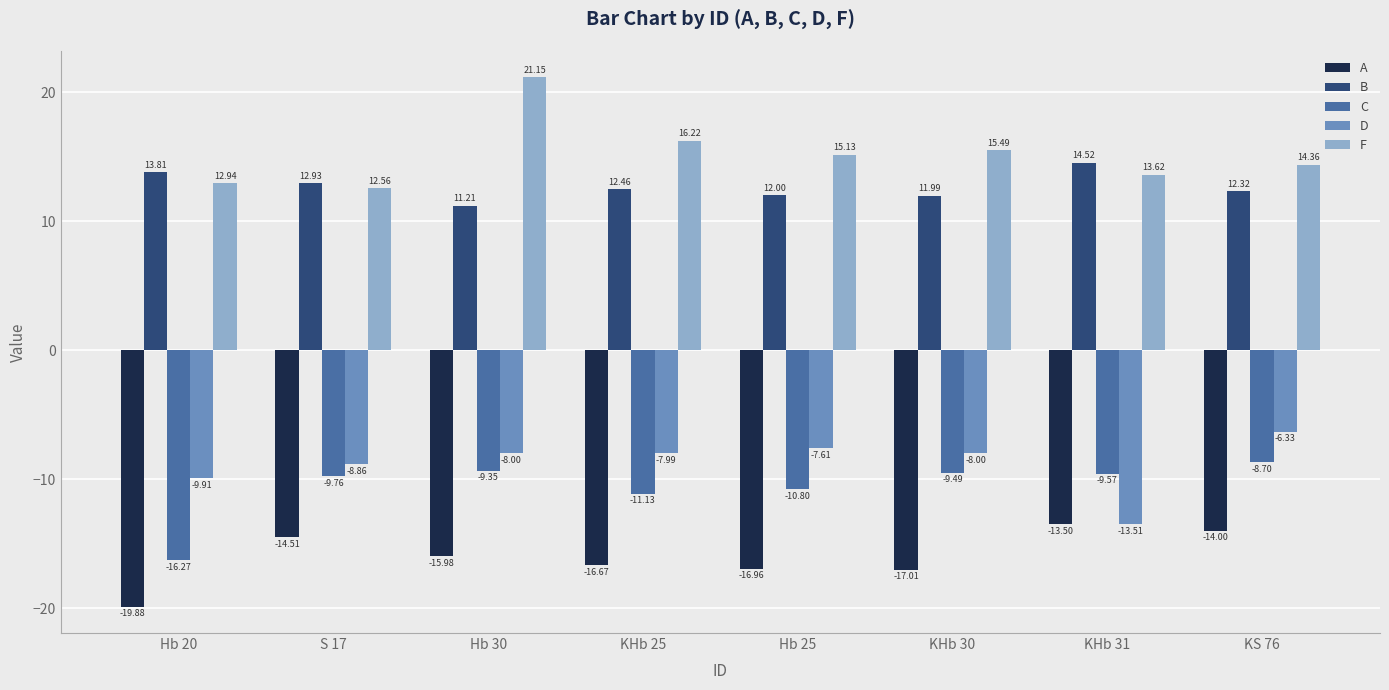

What is the difference between the highest and lowest values at KHb 30?

32.5